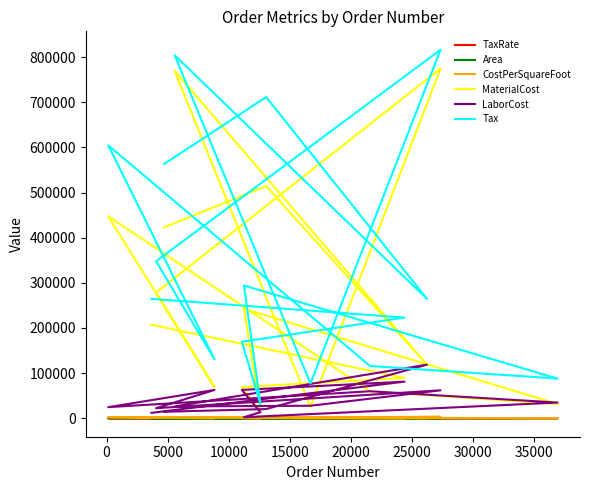

Reading left to right, list all the values displayed in this chart.

TaxRate: 20.7	30.8	28.4	10.1	20.0	32.2	-3.4	28.0	-1.1	15.6	-2.4	45.2	1.1	11.3	33.0	28.8
Area: 180.0	305.0	186.0	261.0	116.0	372.0	244.0	193.0	361.0	319.0	232.0	131.0	302.0	300.0	253.0	166.0
CostPerSquareFoot: 1150.8	292.8	371.8	57.2	2091.8	85.2	245.6	2319.0	191.4	873.0	3338.7	193.0	2548.0	396.1	2033.7	2548.0
MaterialCost: 207142.2	89310.1	69154.8	14937.0	242654.6	31687.0	59933.7	447567.0	69095.4	278483.8	774566.8	25277.8	769496.0	118818.0	514523.6	422968.0
LaborCost: 12060.0	81191.0	62868.0	13579.8	2424.4	34856.4	59933.7	24665.4	62814.0	22387.4	61962.6	27806.1	26192.5	118818.0	20452.5	14397.2
Tax: 264533.2	223015.4	169583.3	31394.2	294094.8	87977.0	115851.9	604457.5	130458.4	347867.3	816285.3	77104.2	804202.3	264536.4	711518.2	563413.8